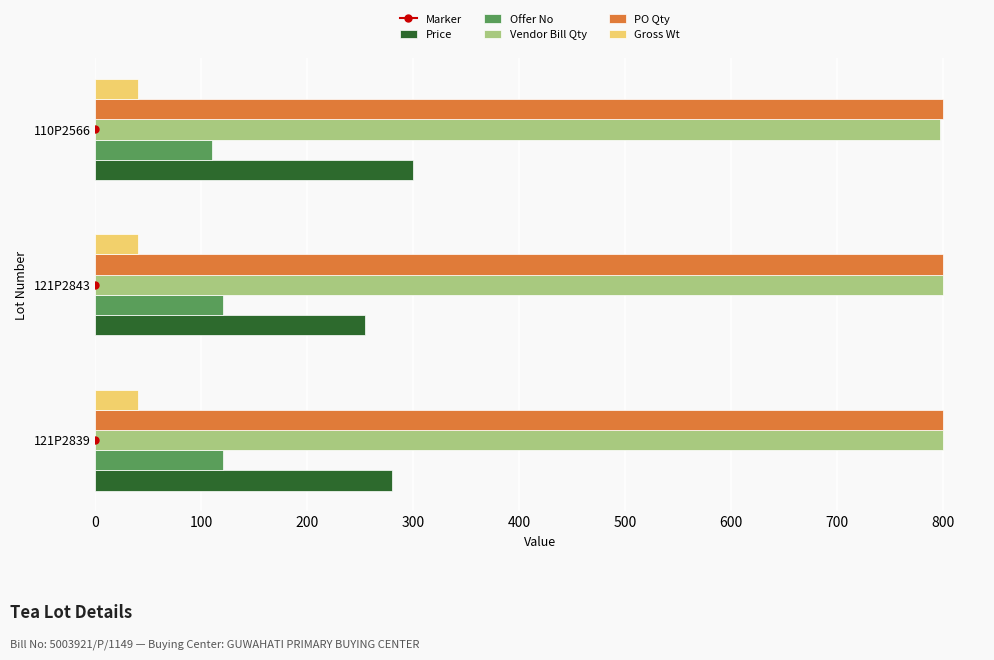

How many categories are shown in the chart?

3